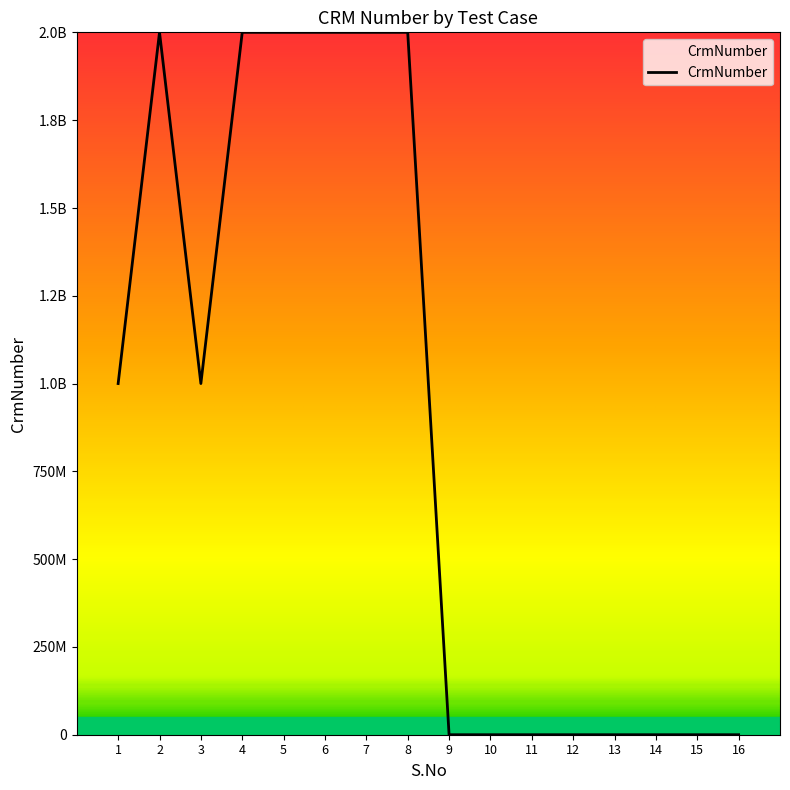

Does the chart display data point markers on the line(s)?

No